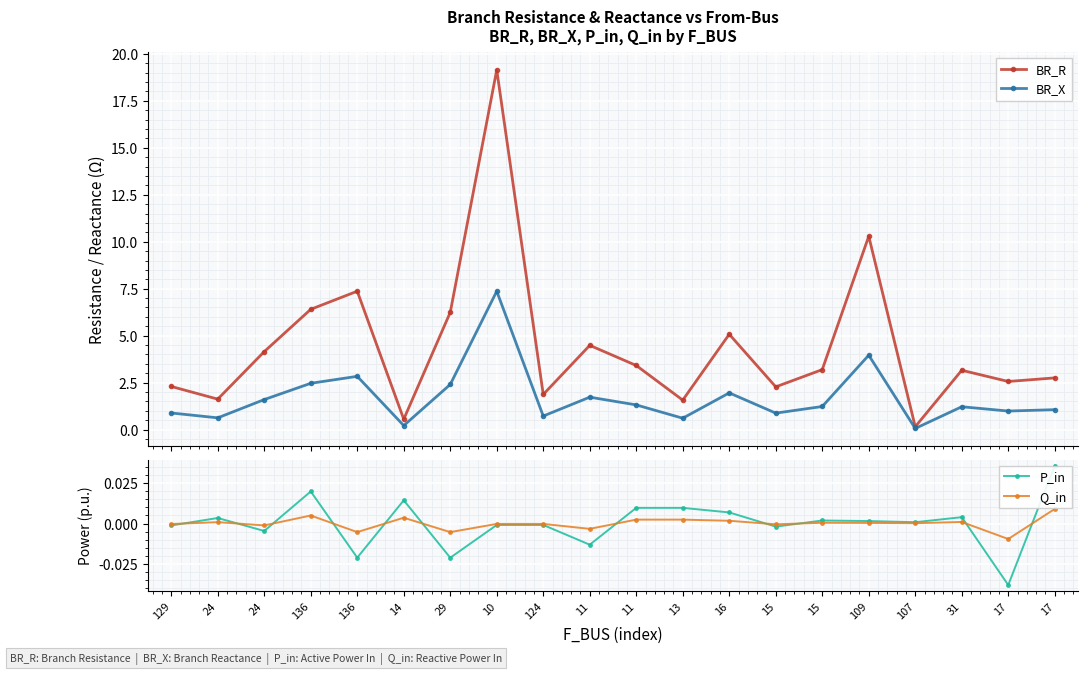

How many positive values does the Q_in series have?

11